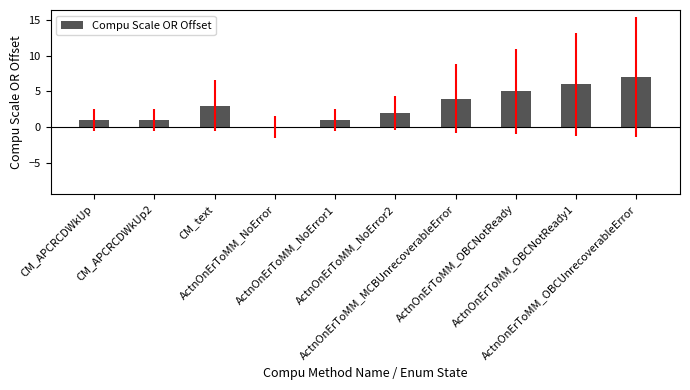

Are the bars horizontal?

No